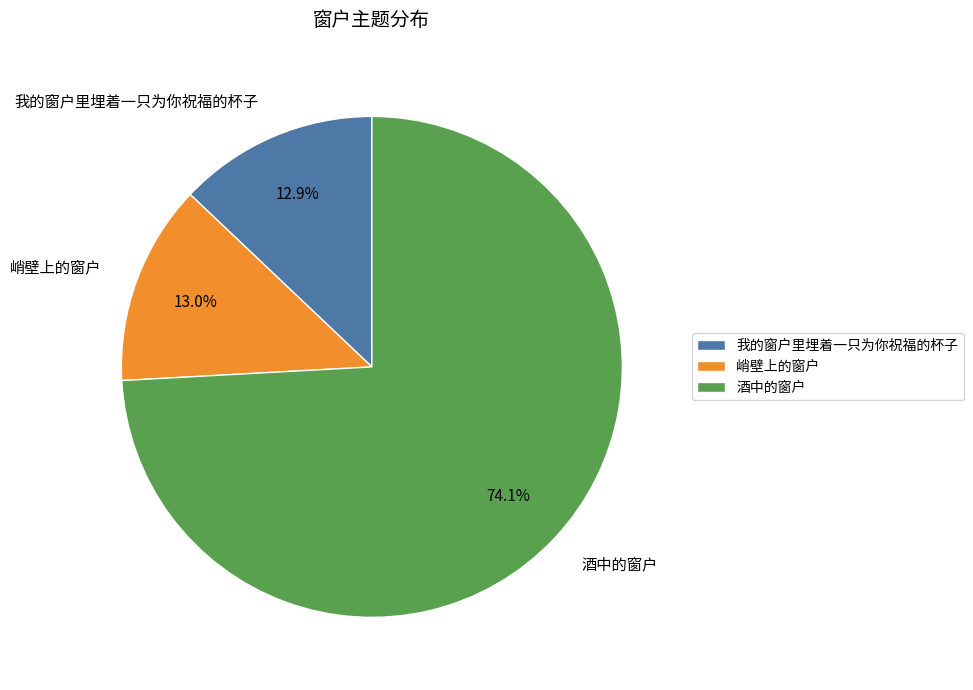

What percentage is the 酒中的窗户 slice, to the nearest percent?

74%